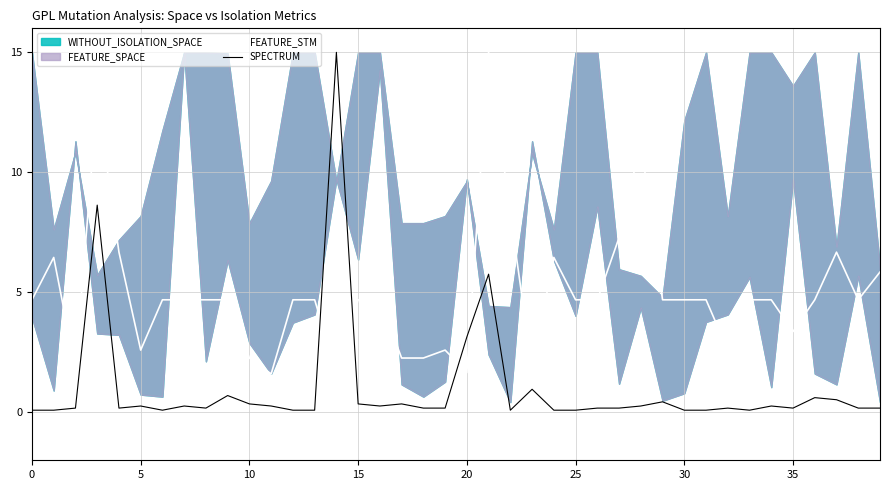

How many values in the FEATURE_STM series are below 4?

12